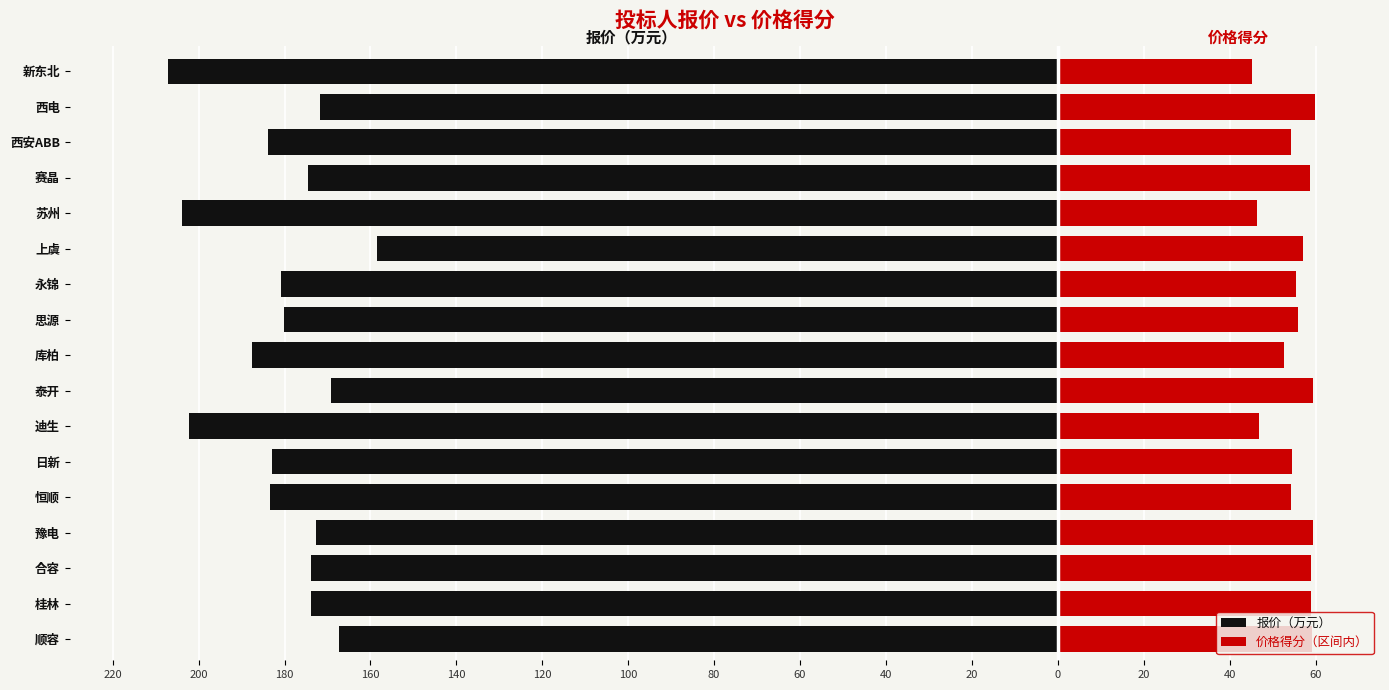

What is the lowest value of the 价格得分（区间内） series?

45.3